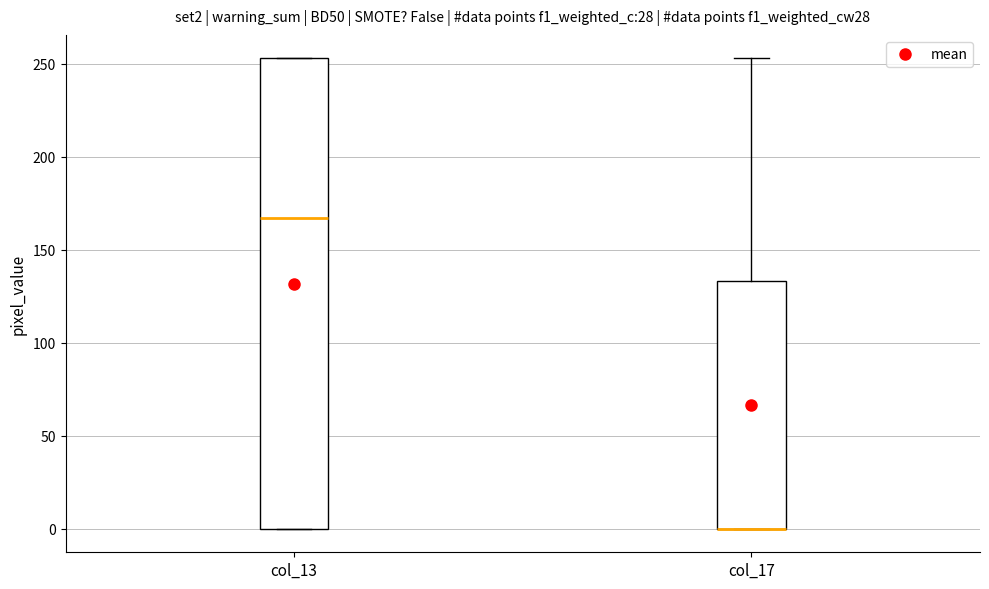

Which box is the tallest, from its lower edge to its upper edge?

col_13